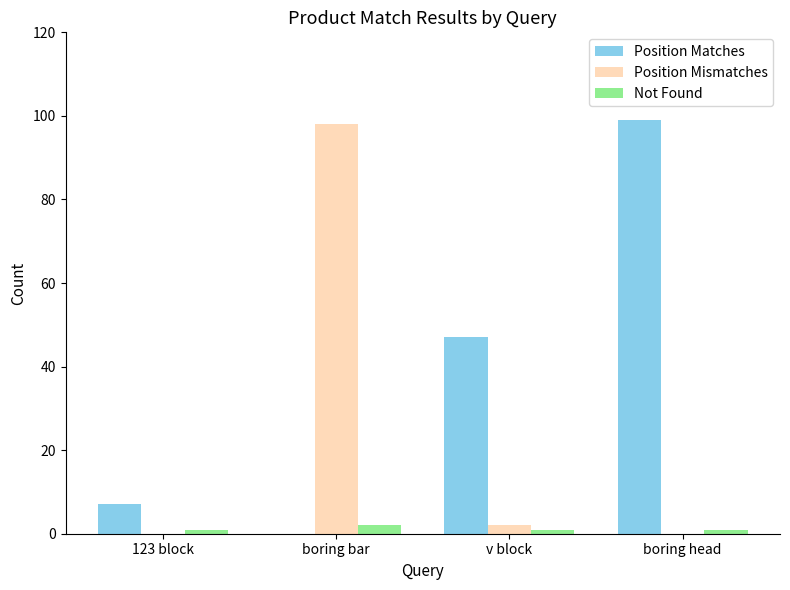

Which series changed the most between 123 block and boring head?

Position Matches